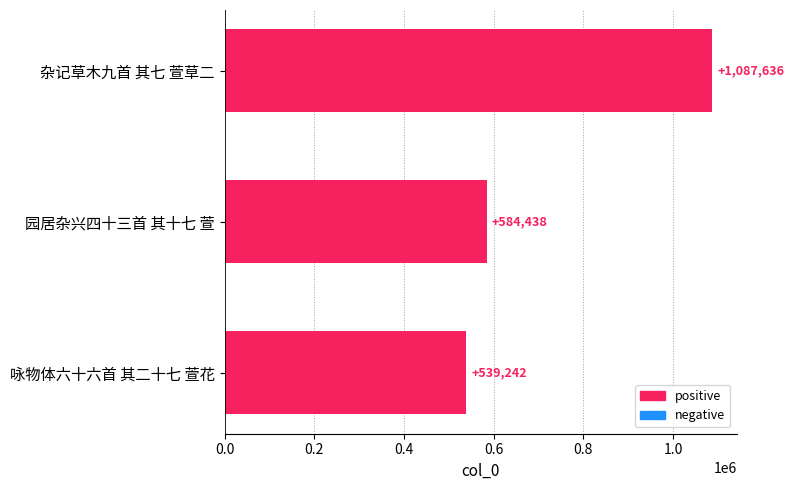

Rank the categories by value from lowest to highest.

咏物体六十六首 其二十七 萱花, 园居杂兴四十三首 其十七 萱, 杂记草木九首 其七 萱草二